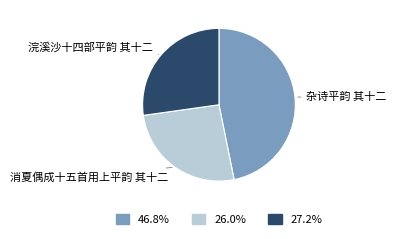

Which category has the biggest portion of the pie?

杂诗平韵 其十二